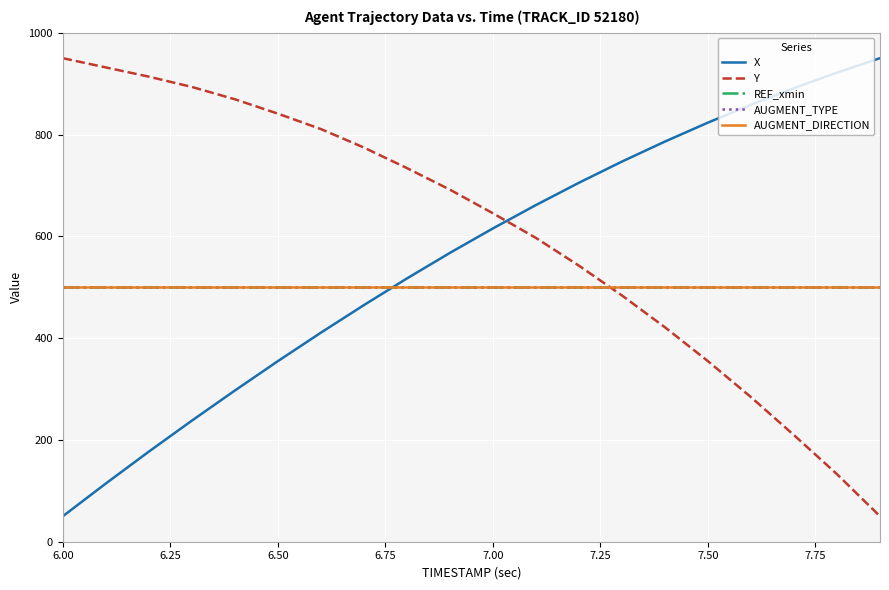

Is this an area chart (filled region under the line)?

No